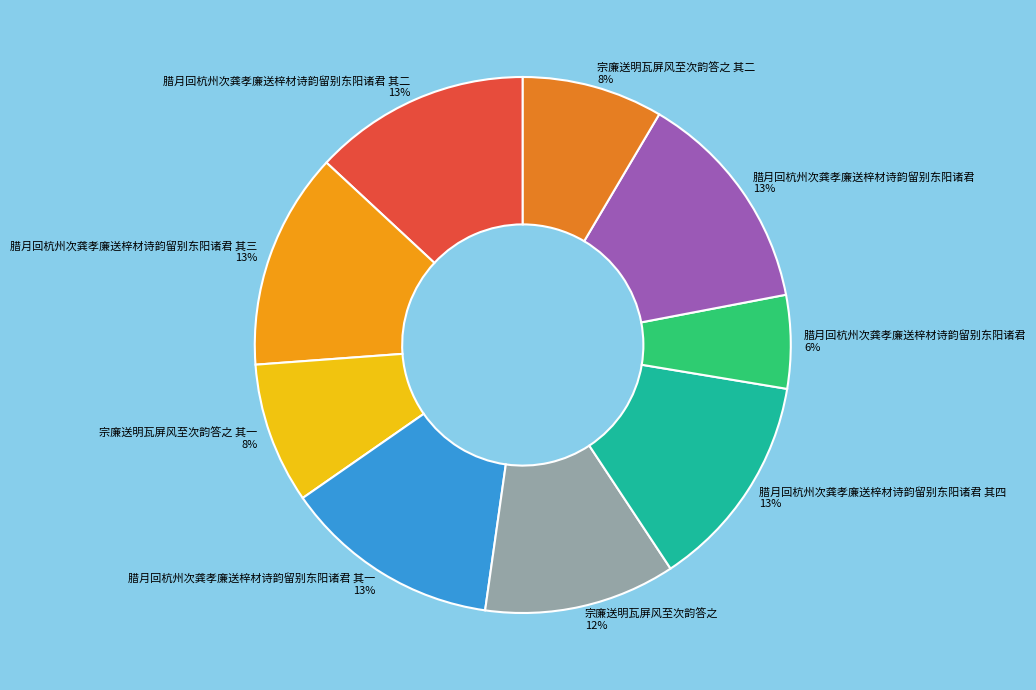

How many slices are in this pie chart?

9